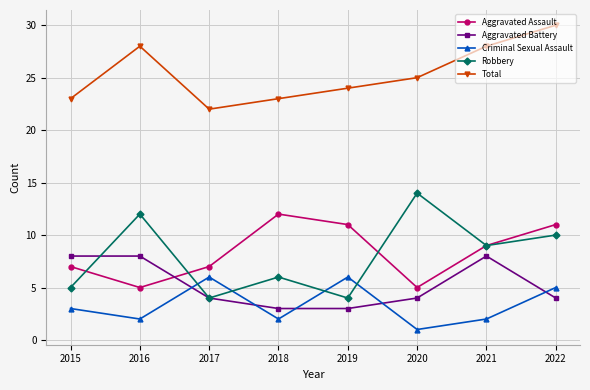

What is the difference between the second highest and minimum values in the Robbery series?

8